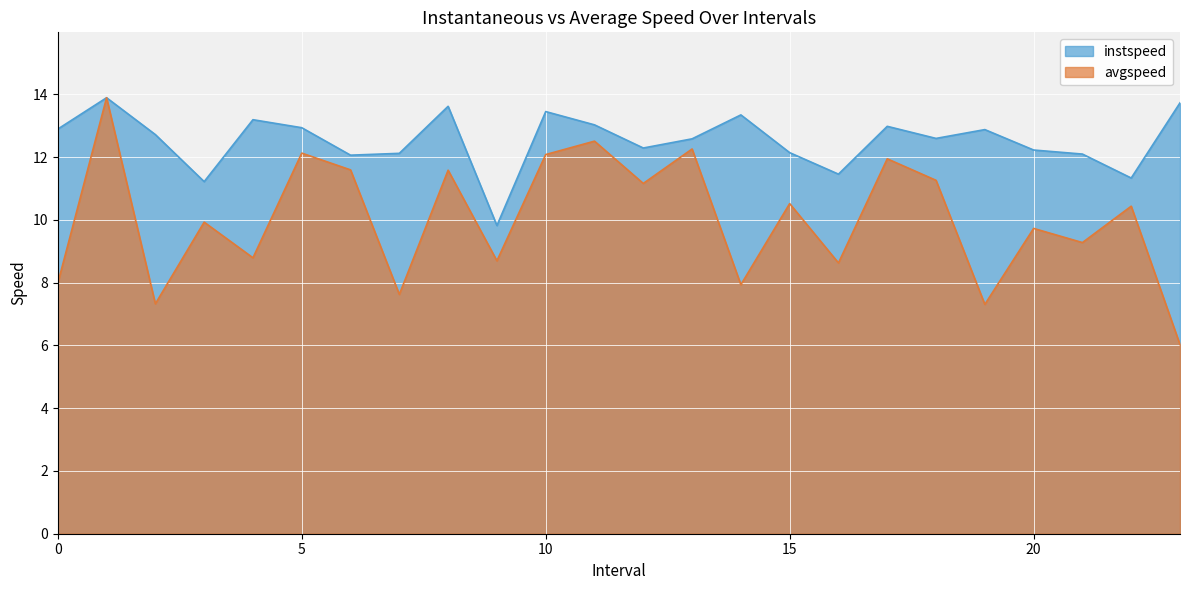

How many values in the avgspeed series are below 10?

12